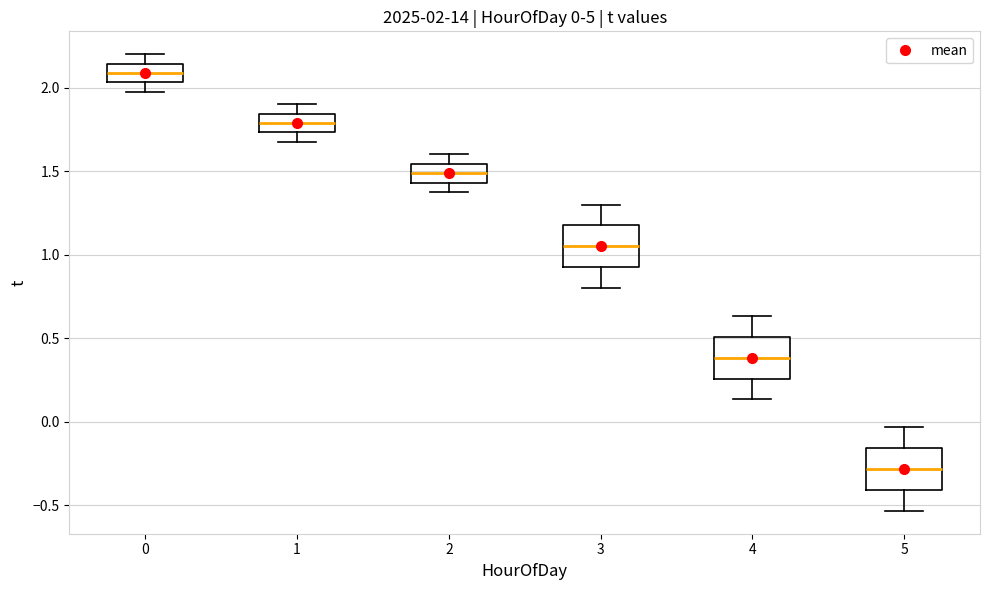

Which box's median line is the lowest?

5